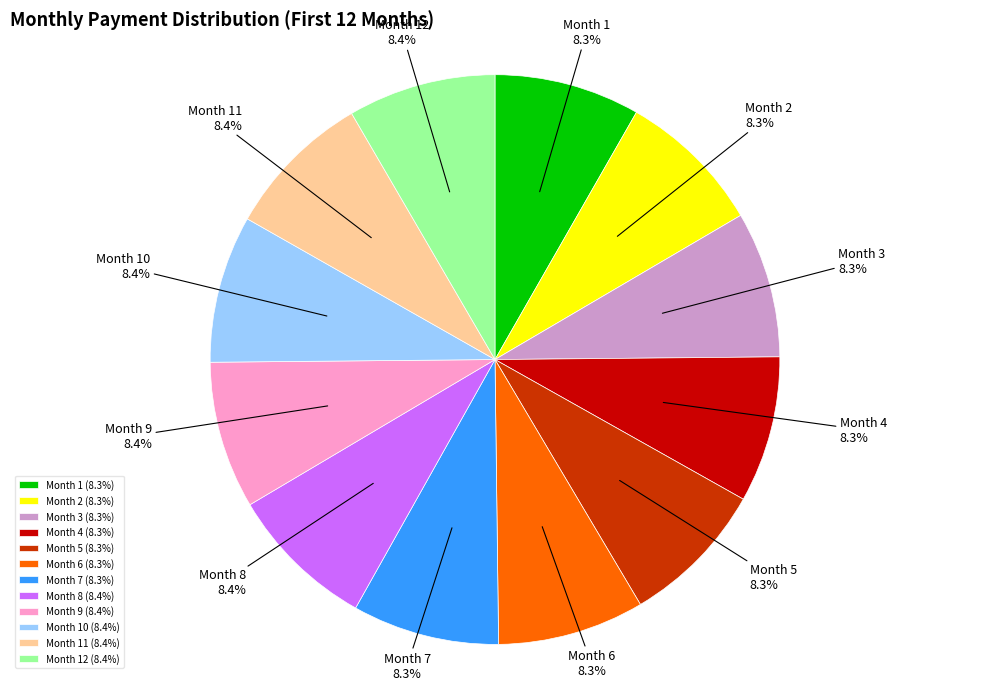

Is there any slice that represents more than half of the pie?

No